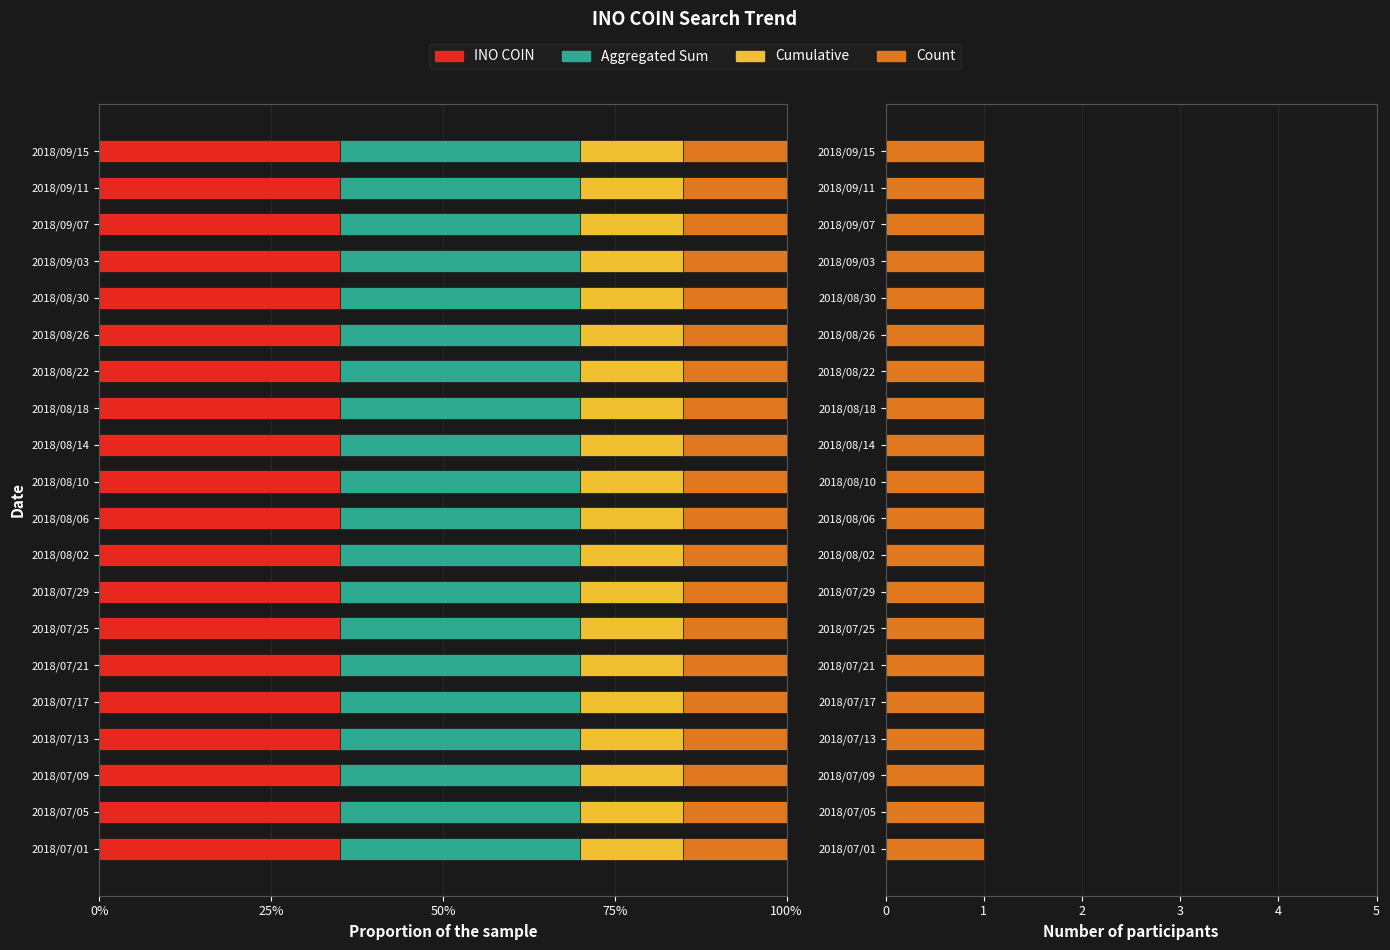

At which category is the sum across all series the highest?

2018/07/01